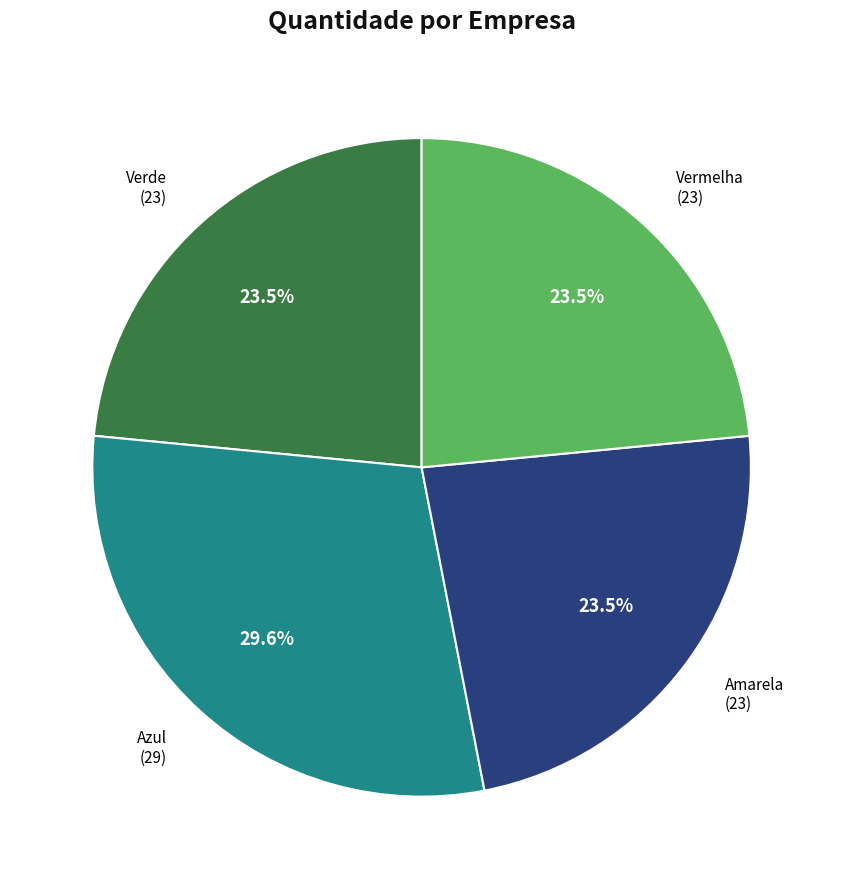

Is there any slice that represents more than half of the pie?

No